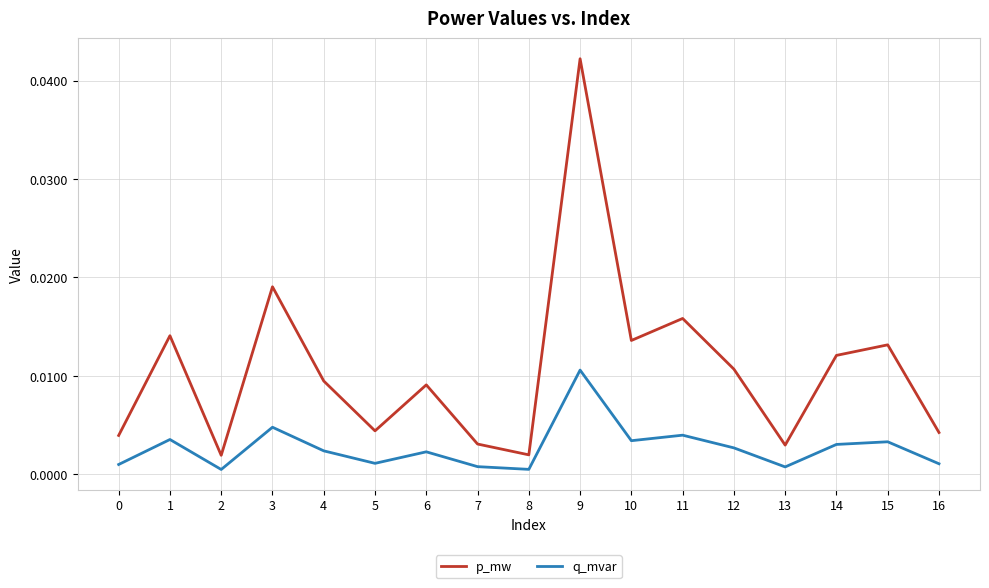

In p_mw, how many points are lower than both neighbors (excluding endpoints)?

5